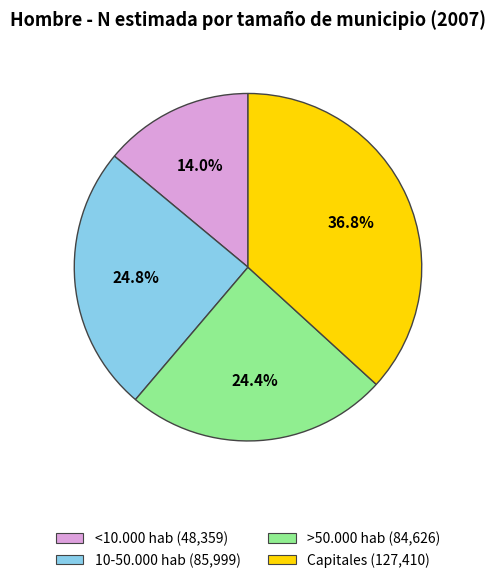

Does any single category account for the majority?

No